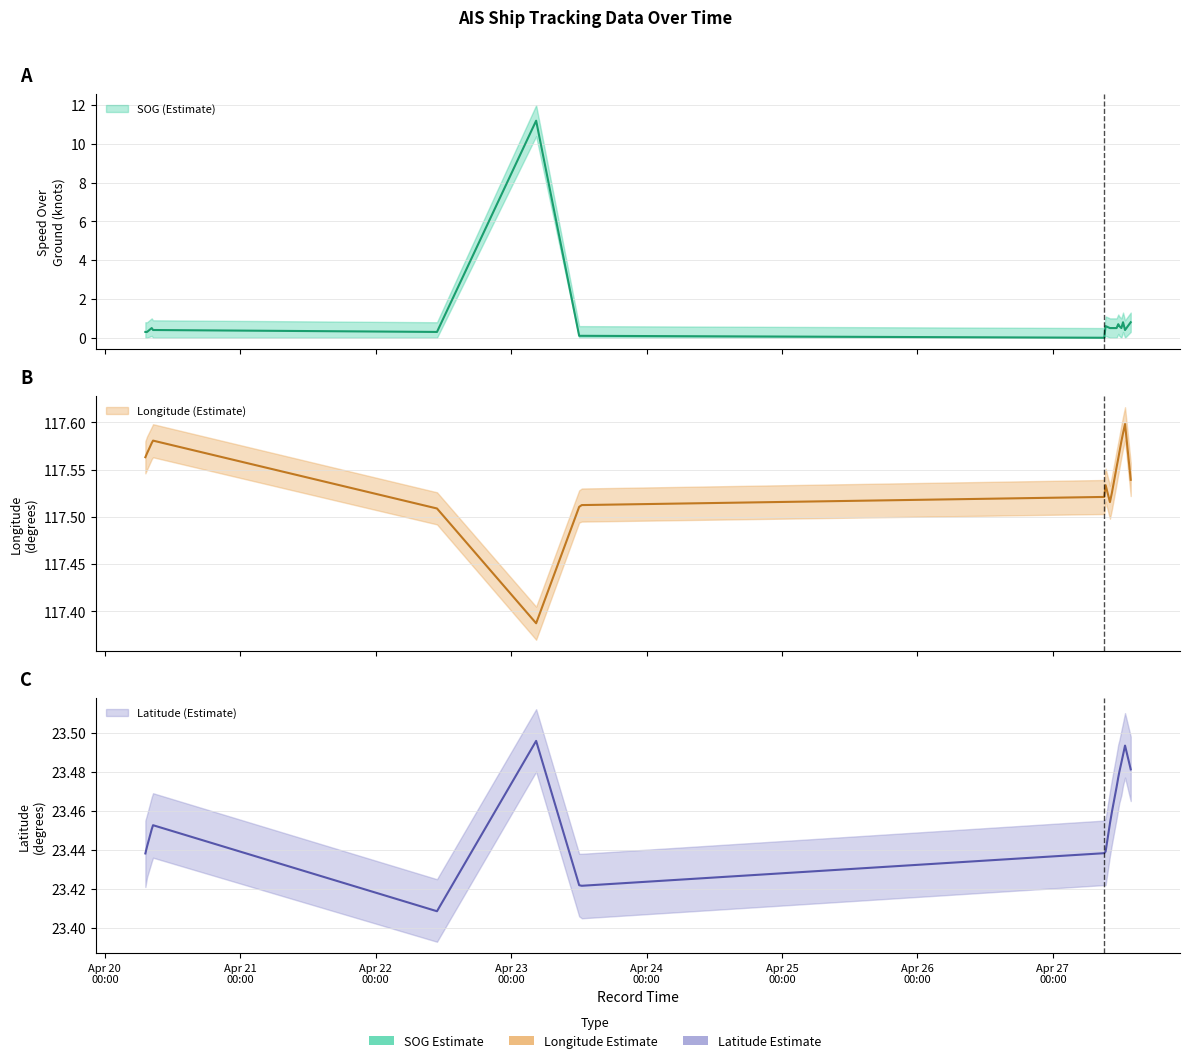

The Latitude series shows 23.4 at 2024-04-22 10:51:37. True or false?

True